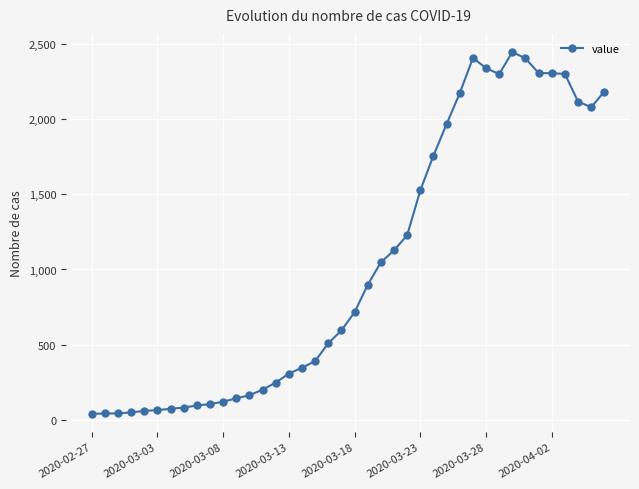

What is the maximum value shown in the chart?

2446